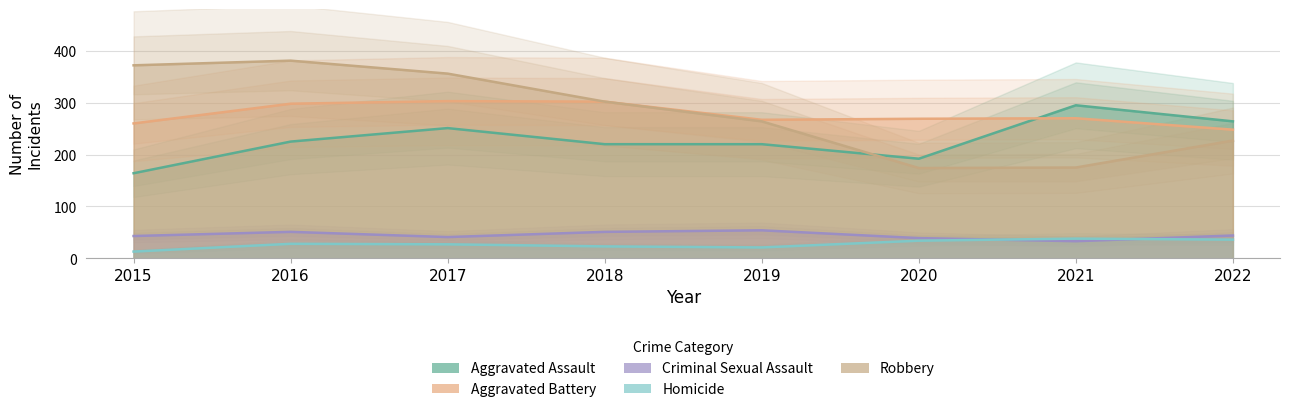

Reading right to left, list all the values displayed in this chart.

Aggravated Assault: 2022=264	2021=295	2020=192	2019=220	2018=220	2017=251	2016=225	2015=164
Aggravated Battery: 2022=248	2021=270	2020=269	2019=267	2018=302	2017=303	2016=298	2015=260
Criminal Sexual Assault: 2022=44	2021=33	2020=39	2019=54	2018=51	2017=41	2016=51	2015=43
Homicide: 2022=36	2021=38	2020=34	2019=21	2018=23	2017=27	2016=28	2015=13
Robbery: 2022=227	2021=175	2020=174	2019=264	2018=302	2017=356	2016=381	2015=372